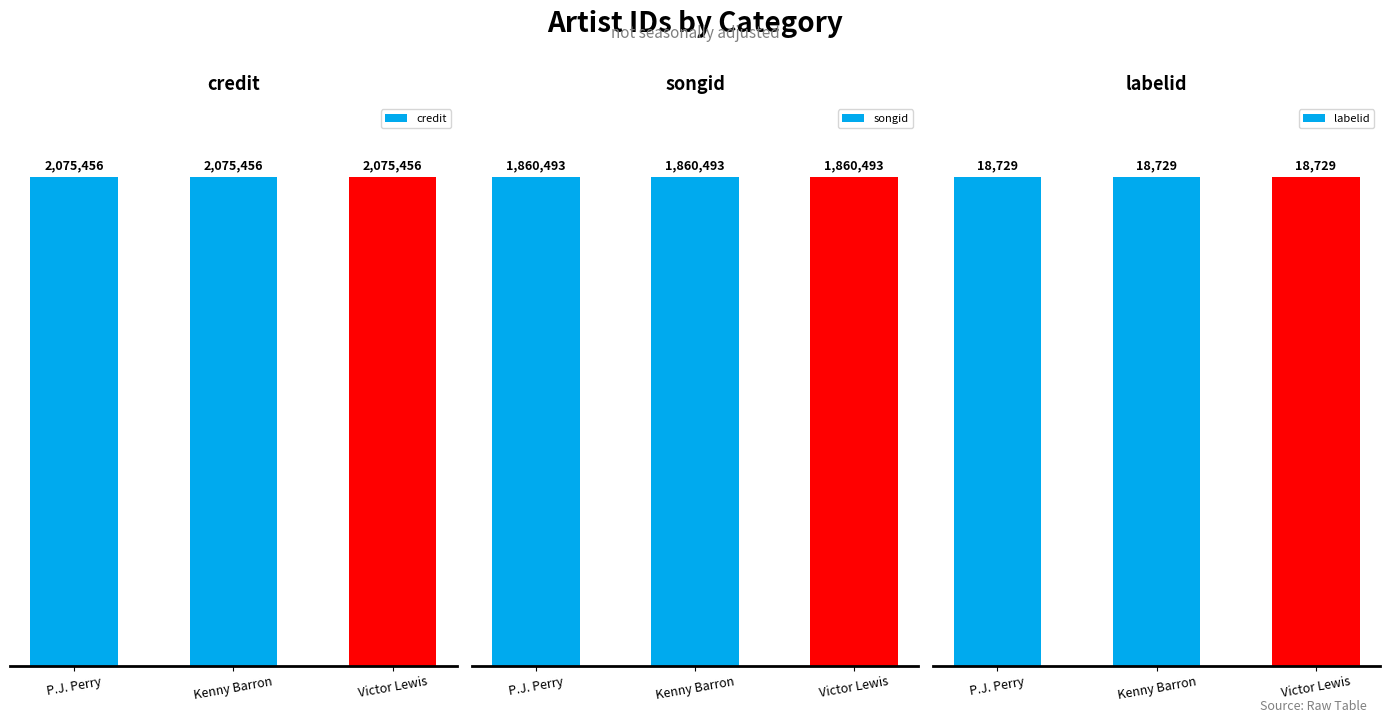

The value of labelid at Kenny Barron is 18729. True or false?

True